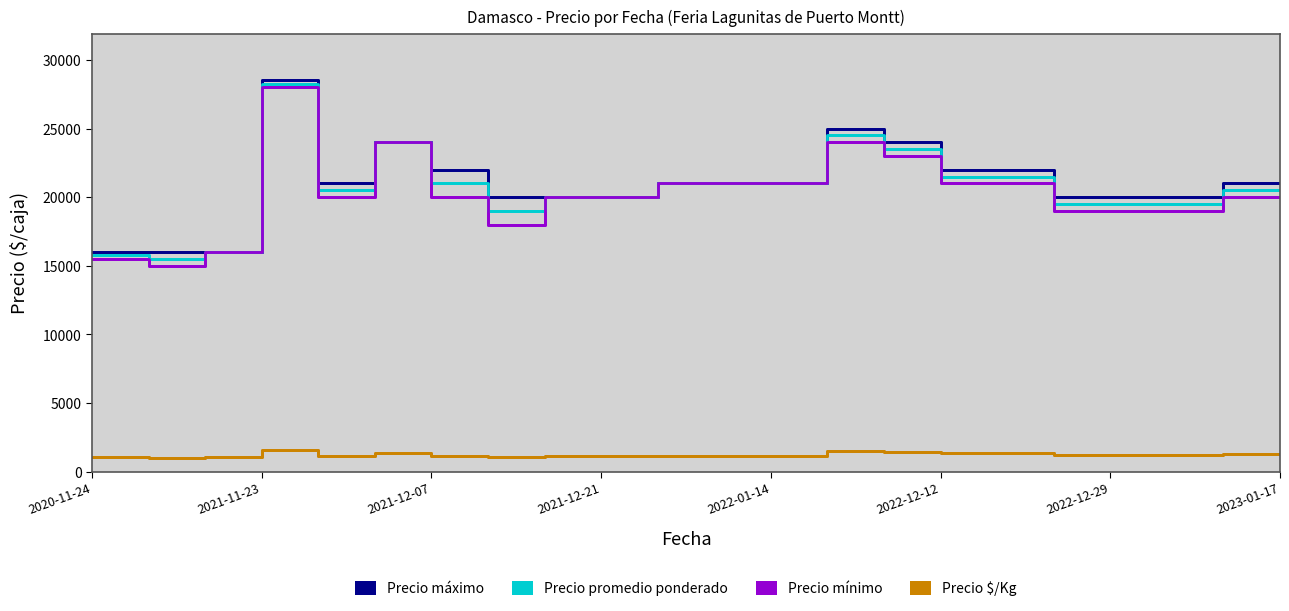

What are all the series names shown in the legend?

Precio máximo, Precio promedio ponderado, Precio mínimo, Precio $/Kg